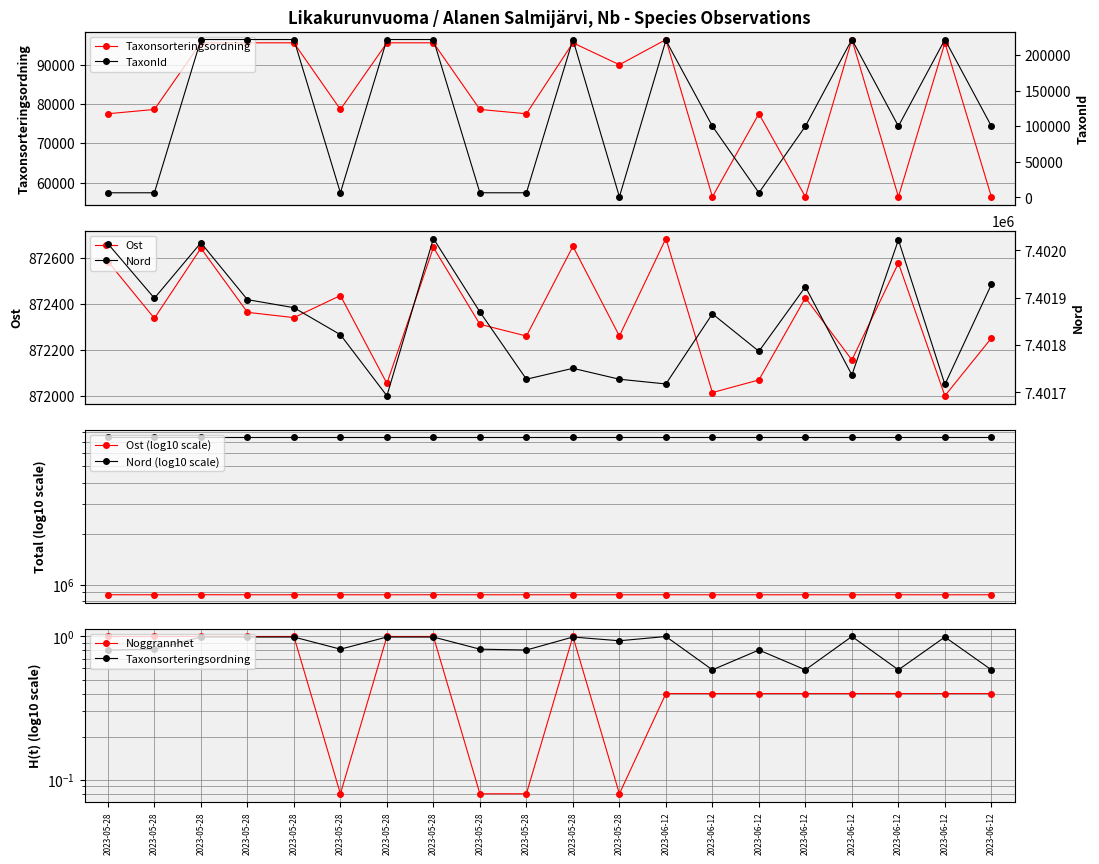

Which has a higher value, 2023-05-28 or 2023-05-28?

2023-05-28